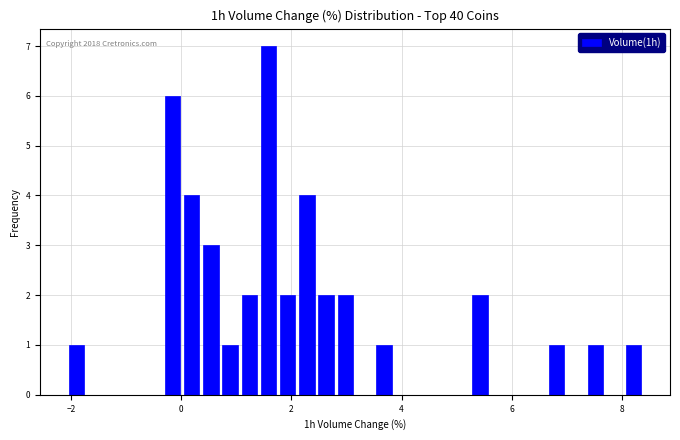

Around what value on the x-axis is the tallest bar? Give the approximate position of its centre, as read against the axis.

1.6